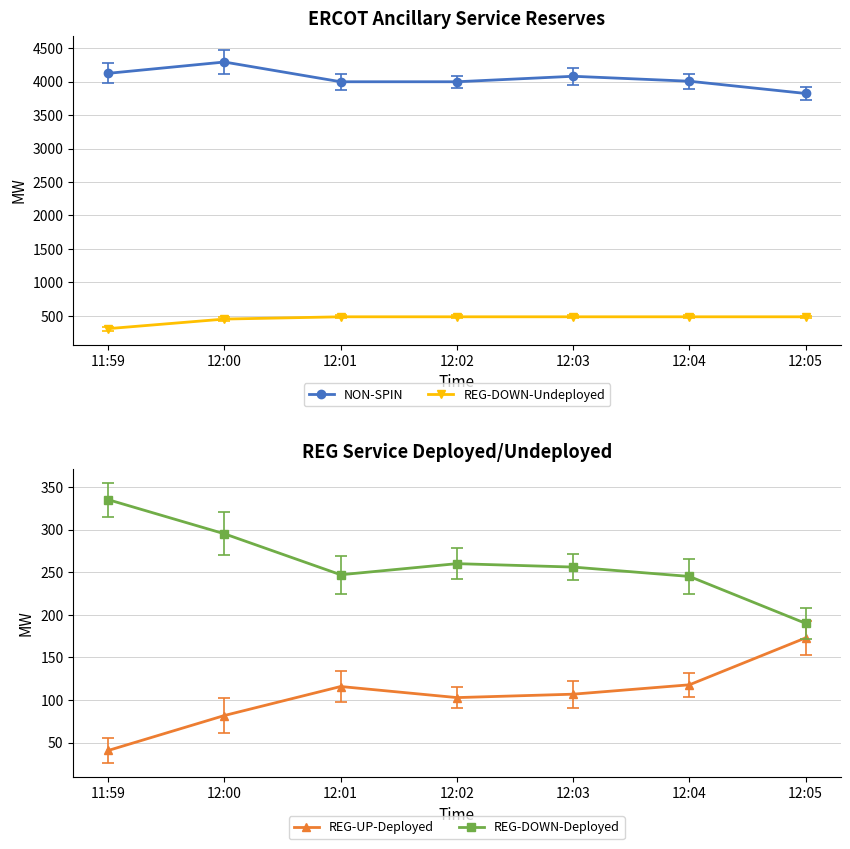

Rank the categories by REG-DOWN-Undeployed value from lowest to highest.

11:59, 12:00, 12:01, 12:02, 12:03, 12:04, 12:05